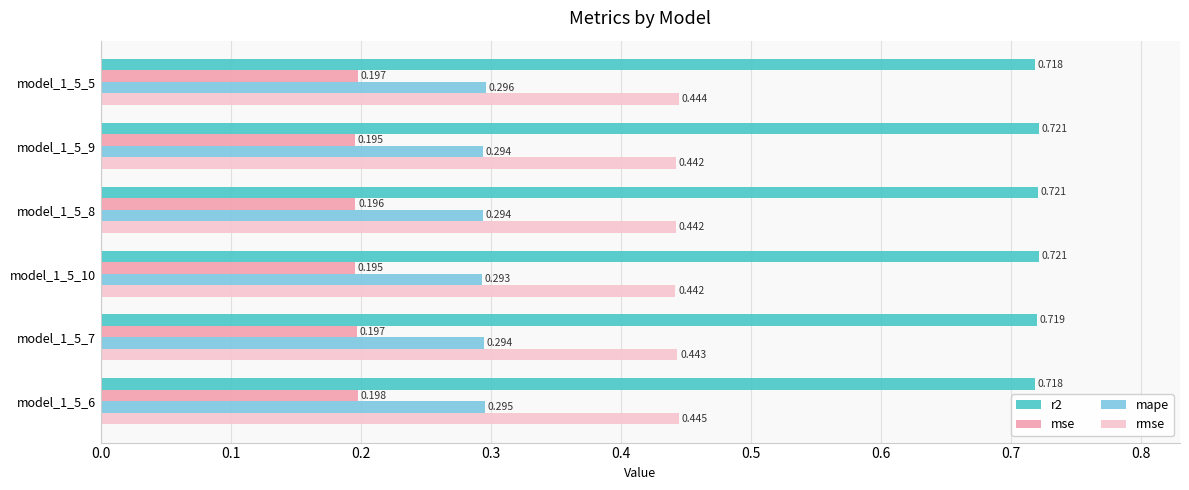

What are all the series names shown in the legend?

r2, mse, mape, rmse